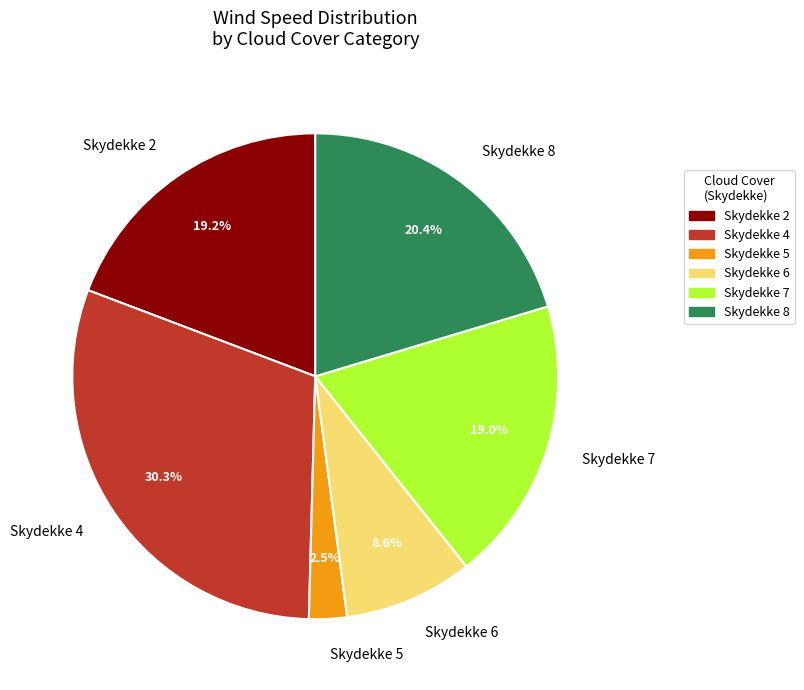

How many segments does this pie chart have?

6